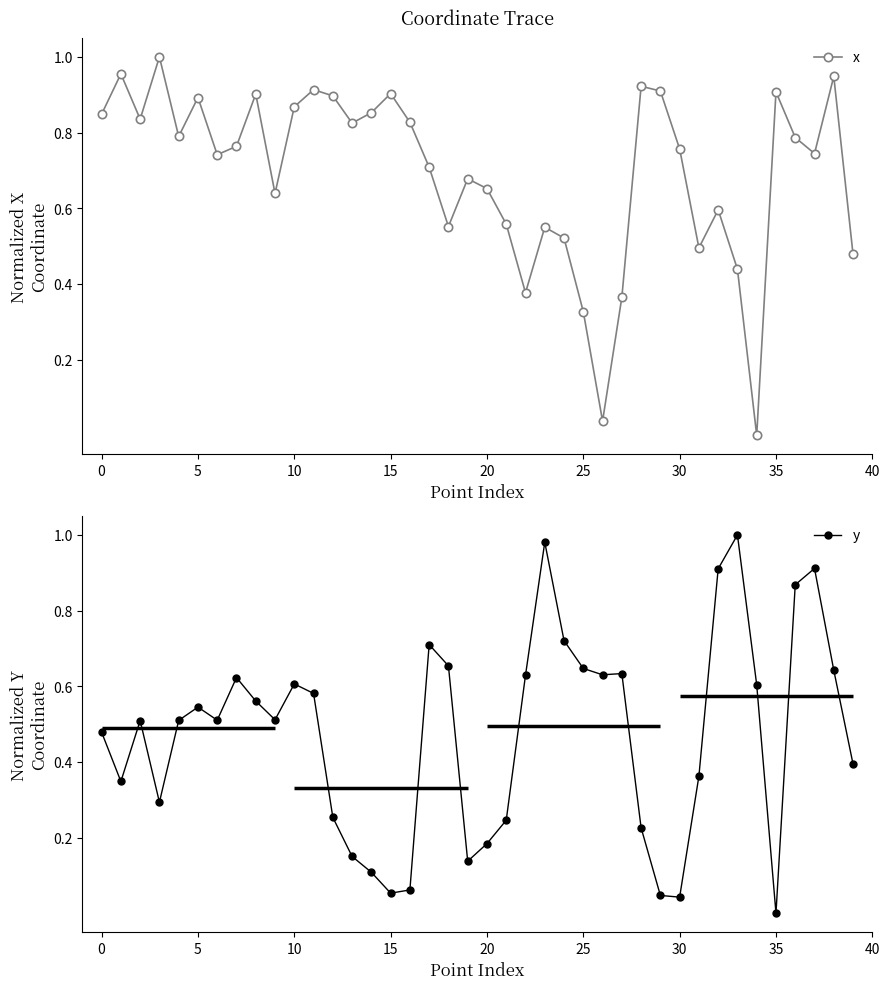

What is the sum of all y values?

18.9